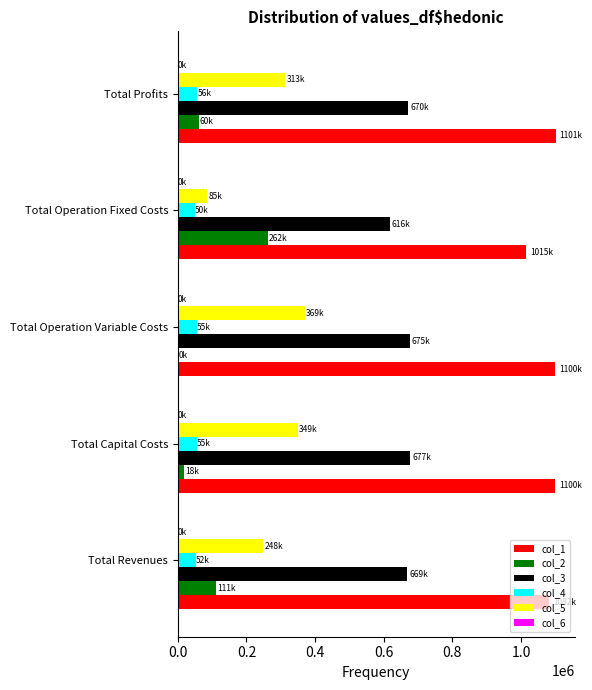

How many distinct data groups are displayed?

5